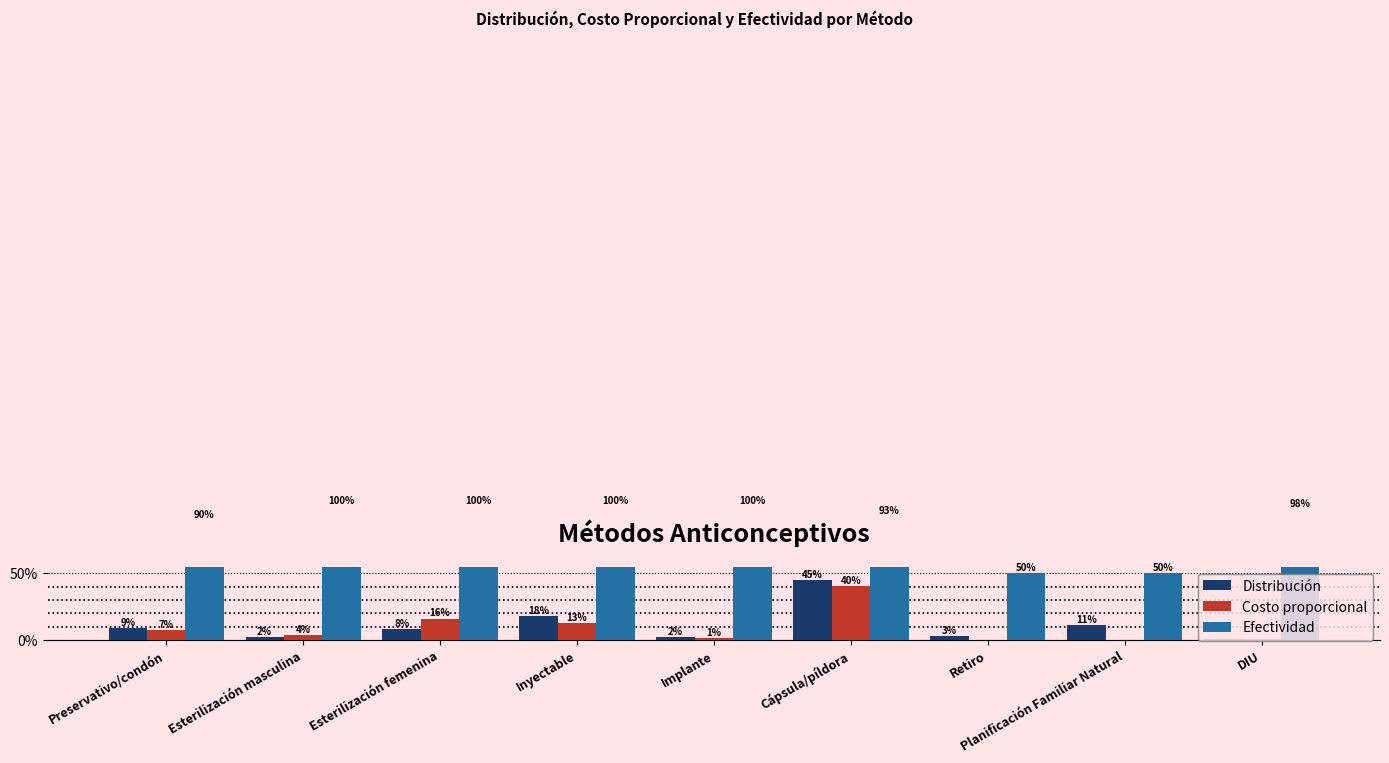

Reading left to right, extract all data points from this chart.

Distribución: 0.1	0.0	0.1	0.2	0.0	0.5	0.0	0.1	0.0
Costo proporcional: 0.1	0.0	0.2	0.1	0.0	0.4	0.0	0.0	0.0
Efectividad: 0.9	1.0	1.0	1.0	1.0	0.9	0.5	0.5	1.0